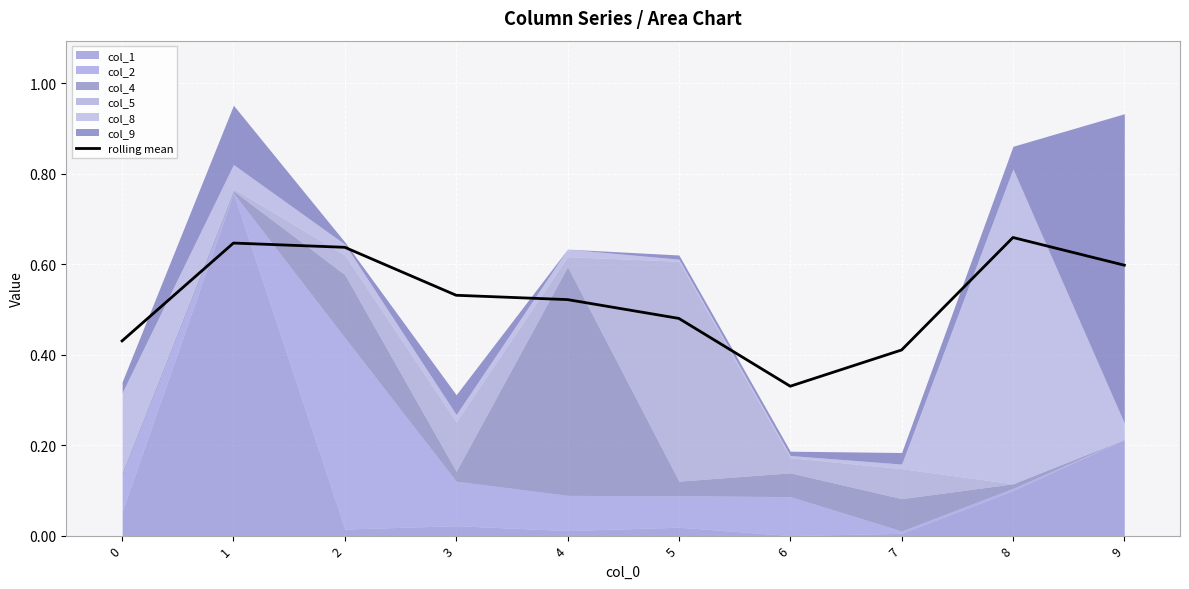

Is it true that rolling mean equals 0.1 at 5?

False